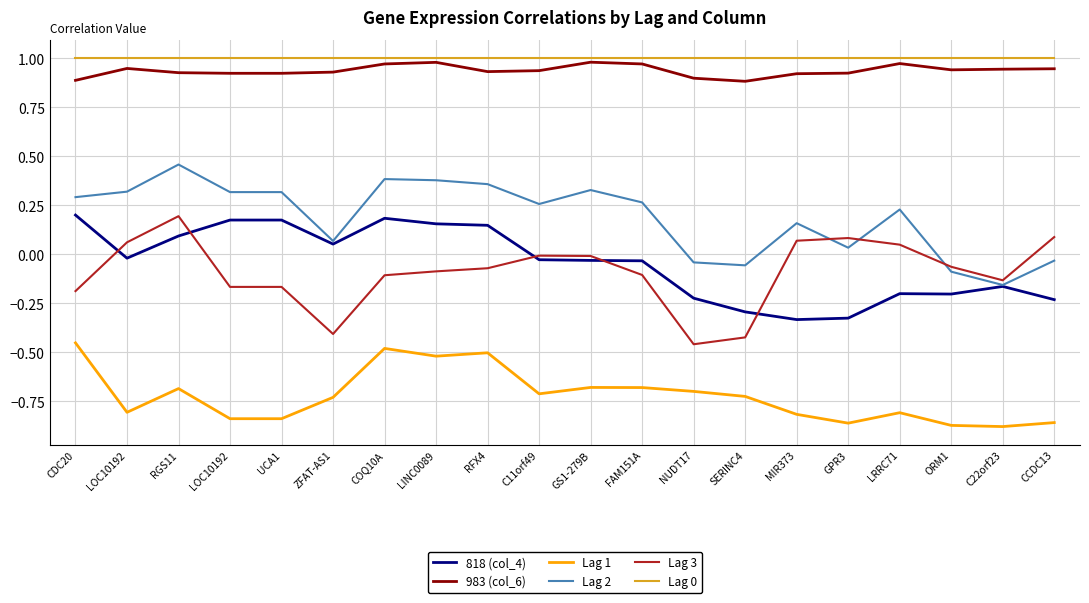

Does the chart display data point markers on the line(s)?

No